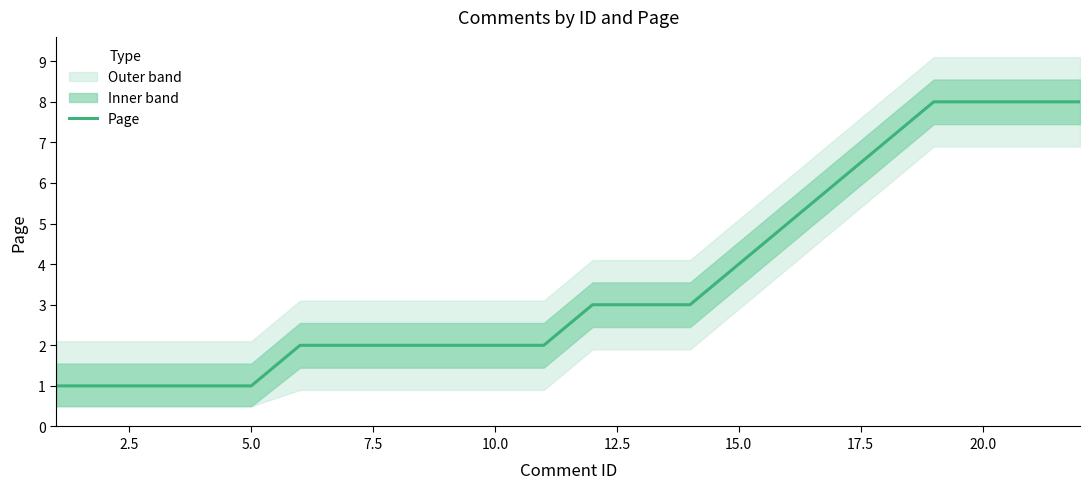

How many data points are less than 3?

11